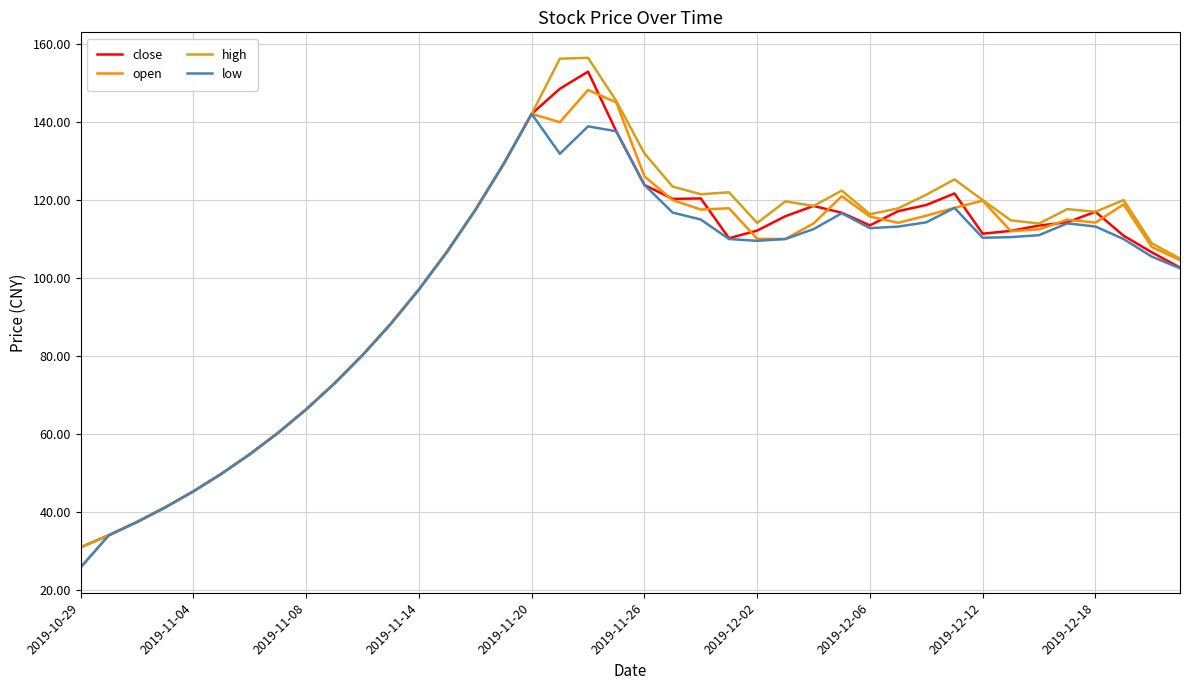

What is the greatest value displayed?

156.5